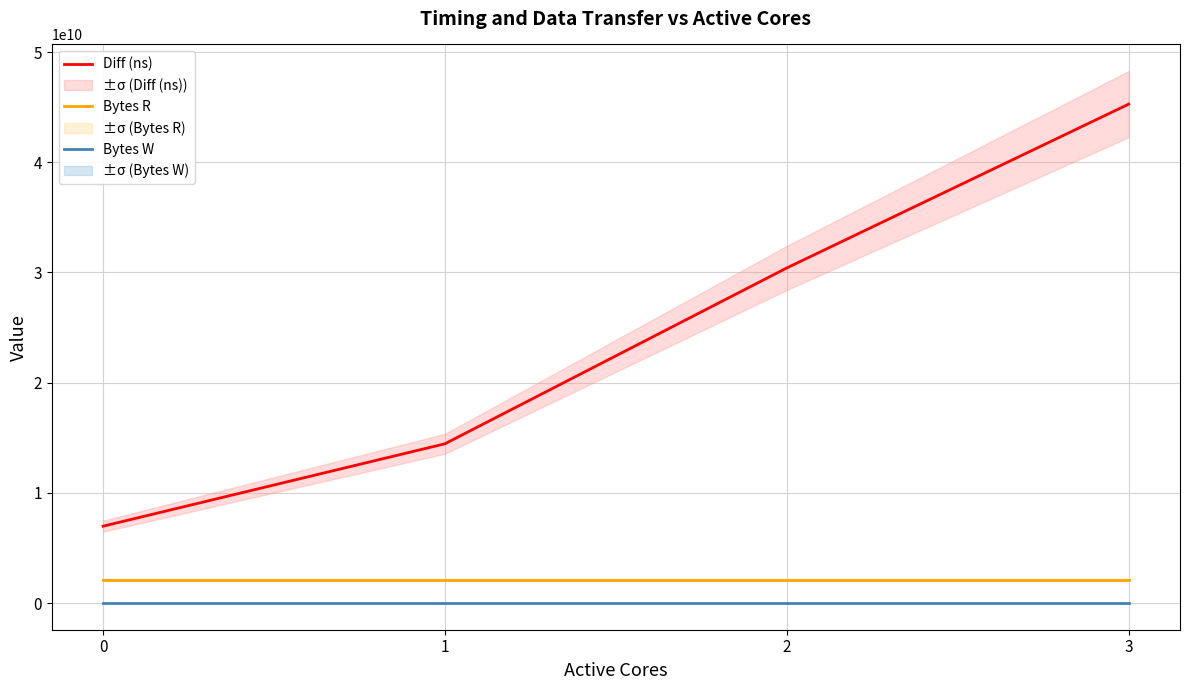

What is the average value of the Bytes R series?

2097152000